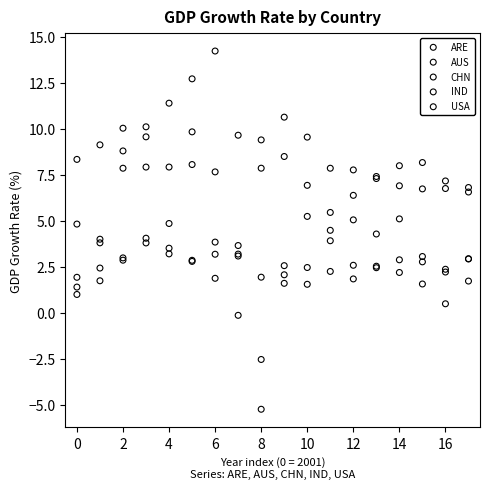

What are all the series names shown in the legend?

ARE, AUS, CHN, IND, USA